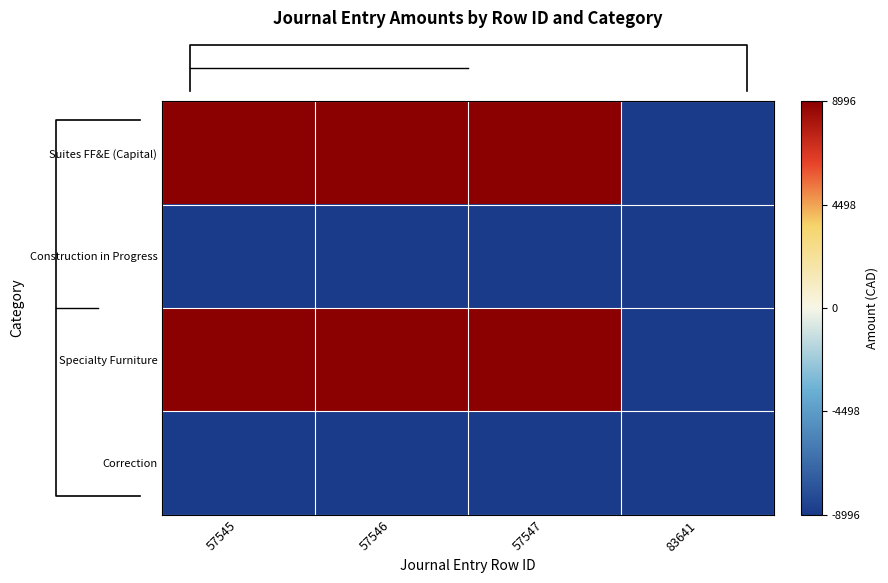

What is the spread (max minus min) of values at 57545?

17992